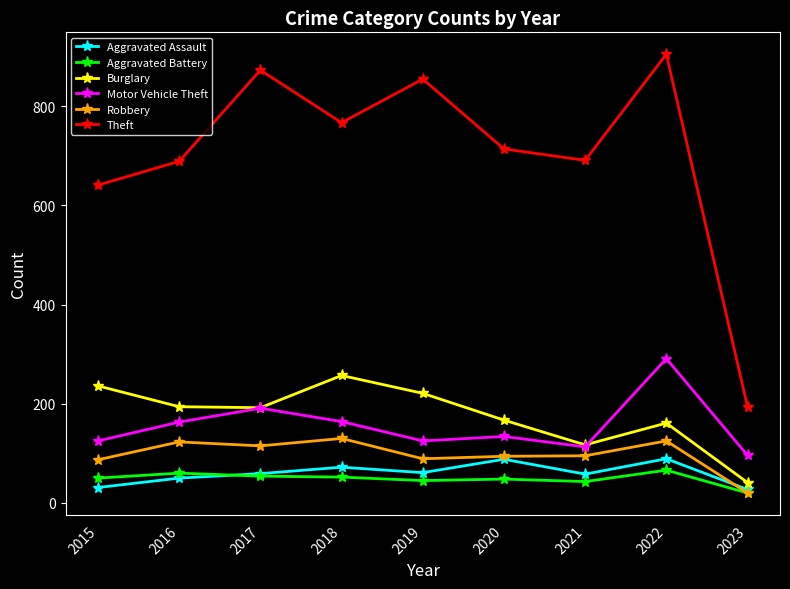

What is the smallest value displayed?

20